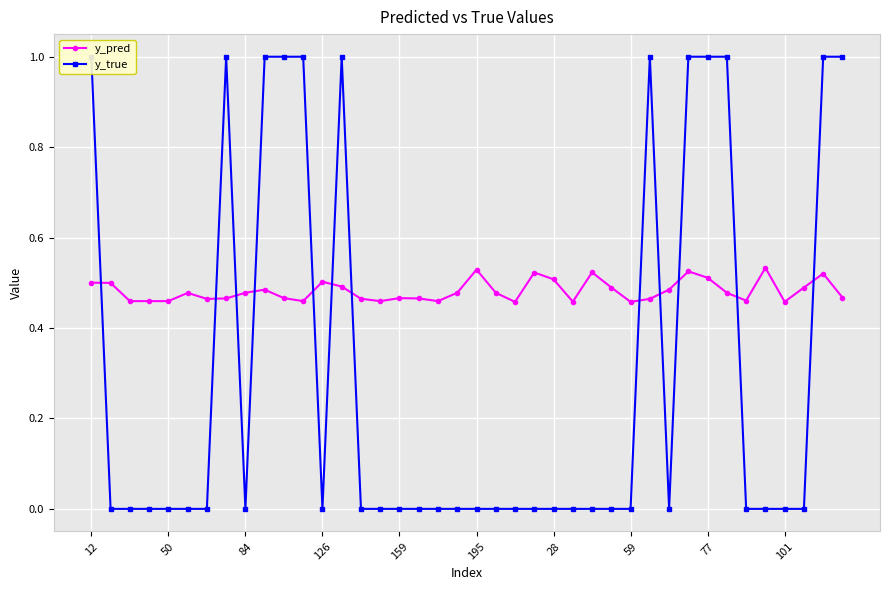

At which category is the sum across all series the highest?

31